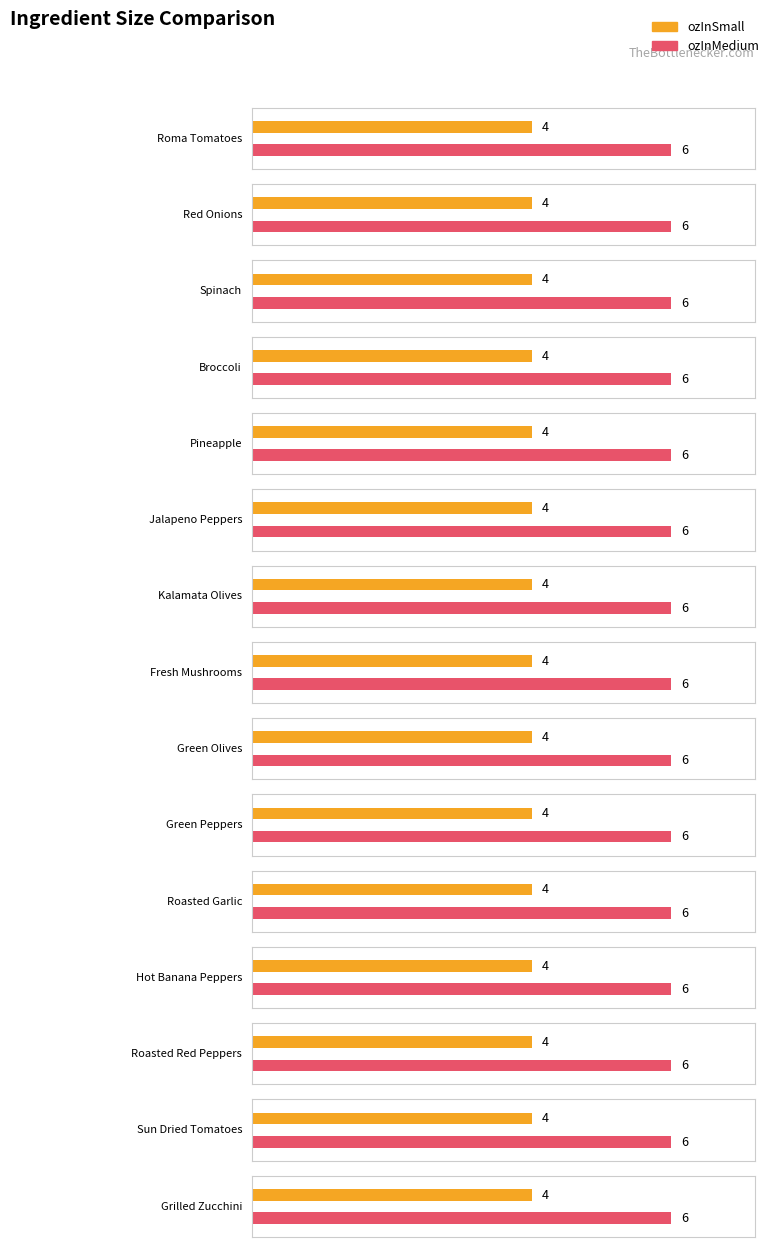

At which category is the sum across all series the highest?

Roma Tomatoes